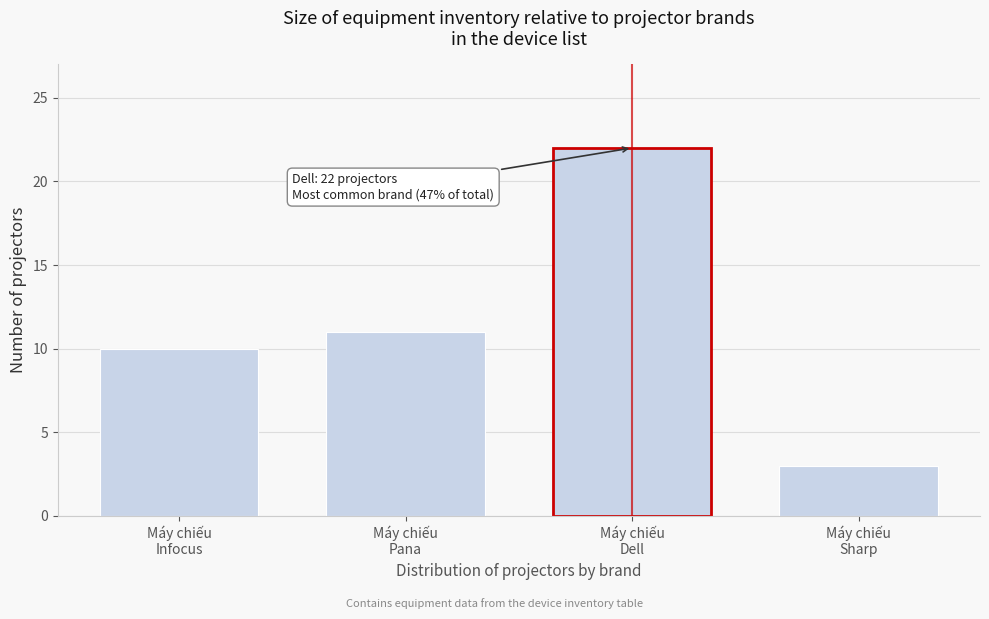

Reading left to right, list all the values displayed in this chart.

10	11	22	3